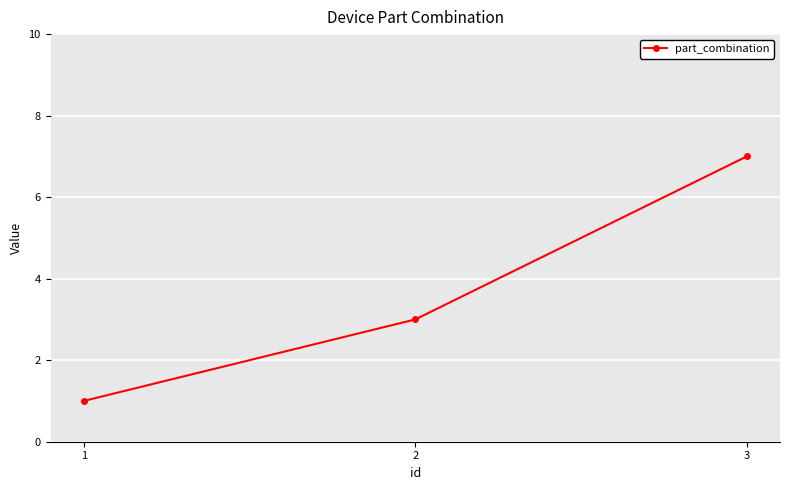

What is the average value?

4